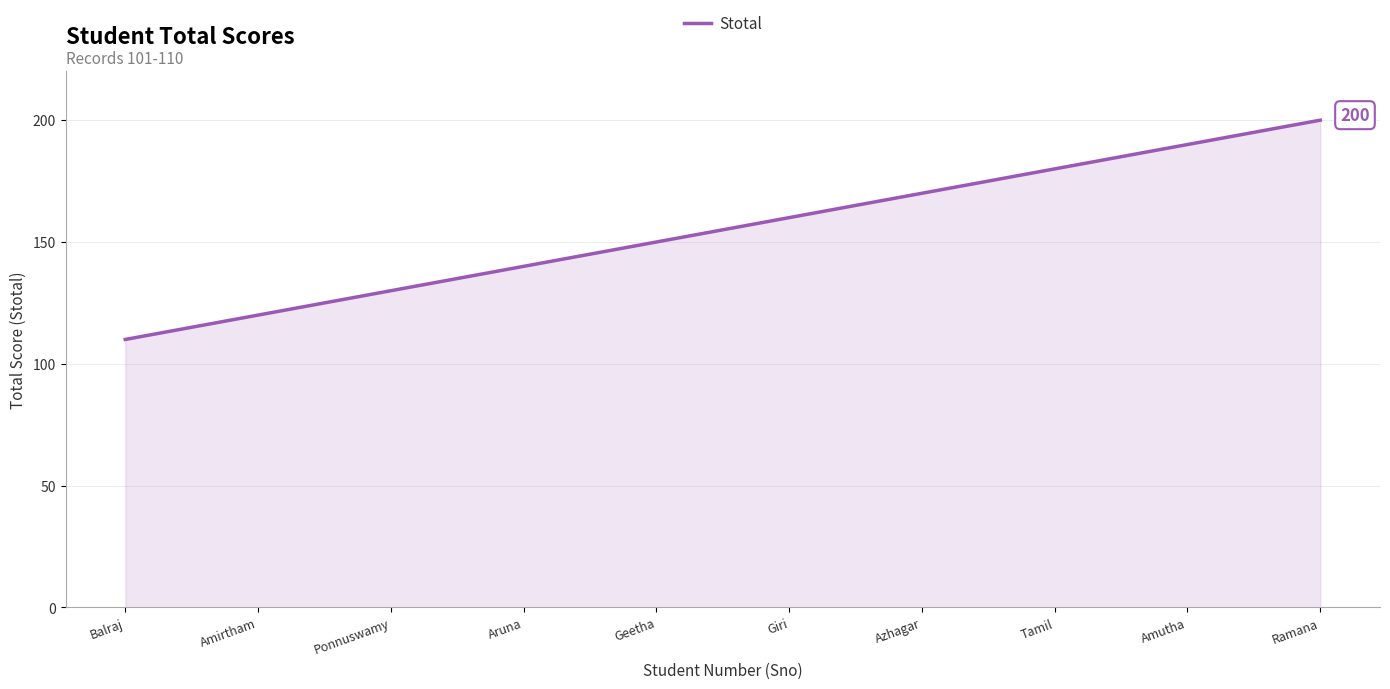

What is the sum of the values at Geetha and Amutha?

340